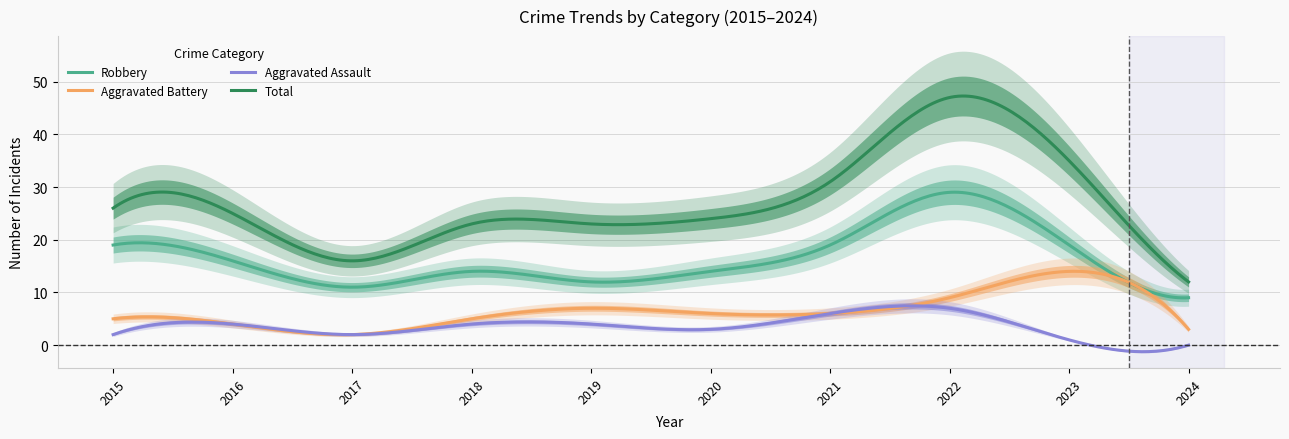

Reading left to right, extract all data points from this chart.

Robbery: 2015=19	2016=16	2017=11	2018=14	2019=12	2020=14	2021=19	2022=29	2023=19	2024=9
Aggravated Battery: 2015=5	2016=4	2017=2	2018=5	2019=7	2020=6	2021=6	2022=9	2023=14	2024=3
Aggravated Assault: 2015=2	2016=4	2017=2	2018=4	2019=4	2020=3	2021=6	2022=7	2023=1	2024=0
Total: 2015=26	2016=25	2017=16	2018=23	2019=23	2020=24	2021=31	2022=47	2023=35	2024=12